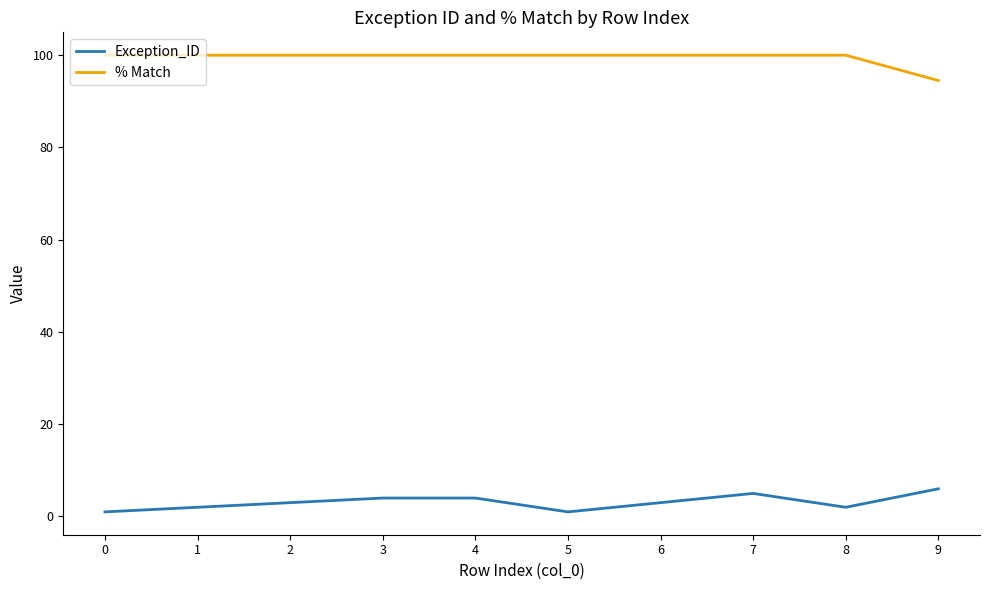

Reading left to right, list all the values displayed in this chart.

Exception_ID: 1.0	2.0	3.0	4.0	4.0	1.0	3.0	5.0	2.0	6.0
% Match: 100.0	100.0	100.0	100.0	100.0	100.0	100.0	100.0	100.0	94.5